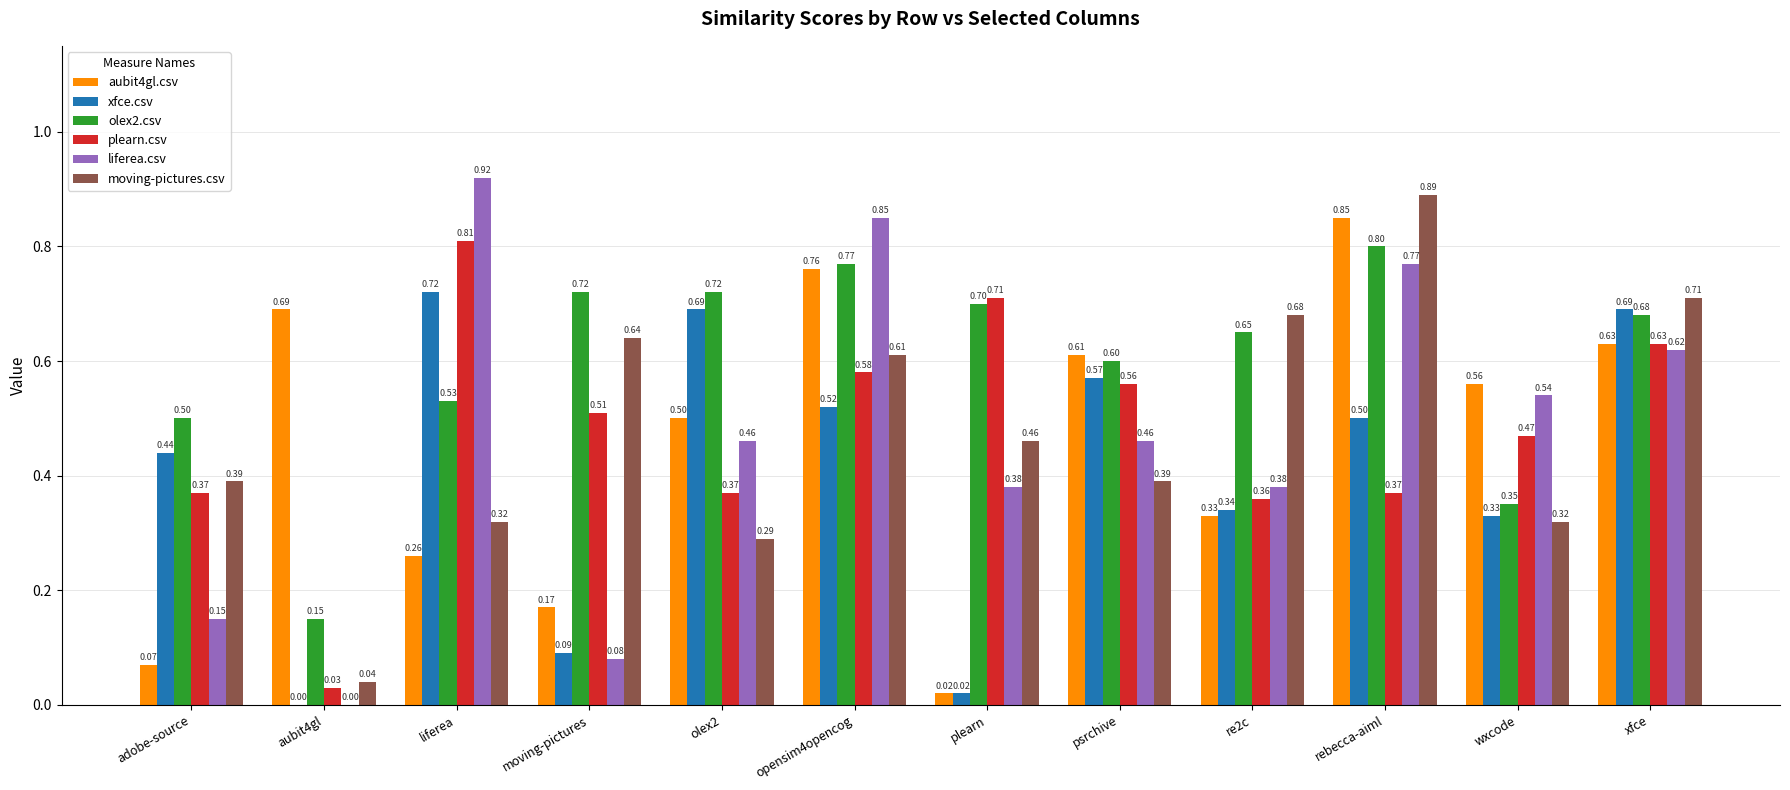

Is the value of liferea.csv at olex2 greater than the value of xfce.csv at xfce?

No